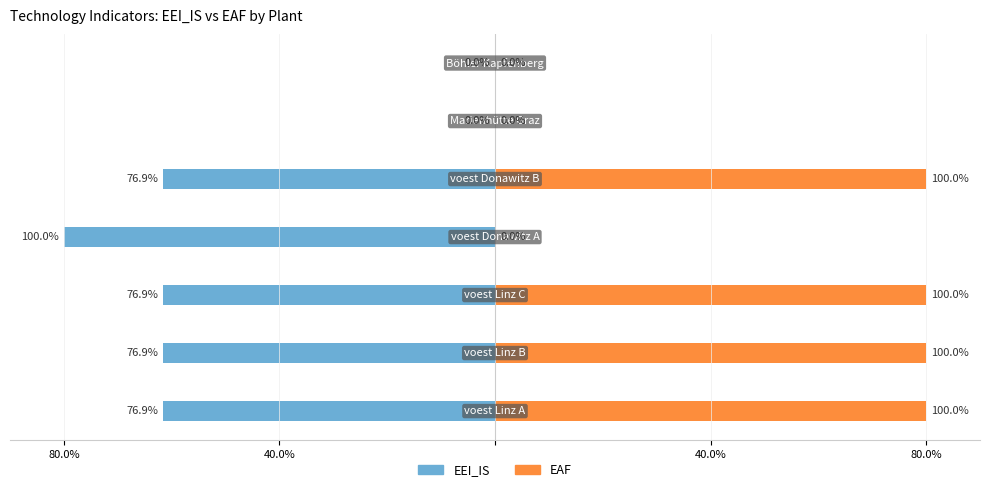

True or false: EEI_IS has a value of -61.5 at 4.

True